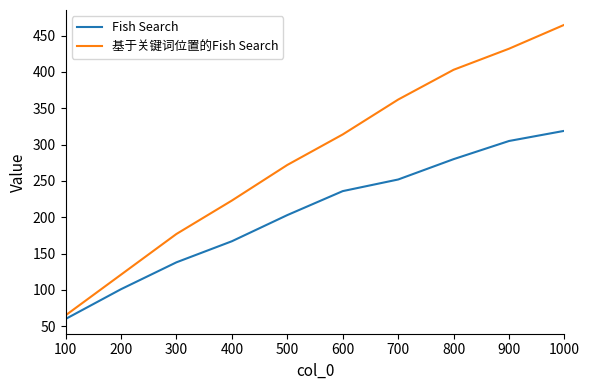

Which series changed the most between 900 and 1000?

基于关键词位置的Fish Search